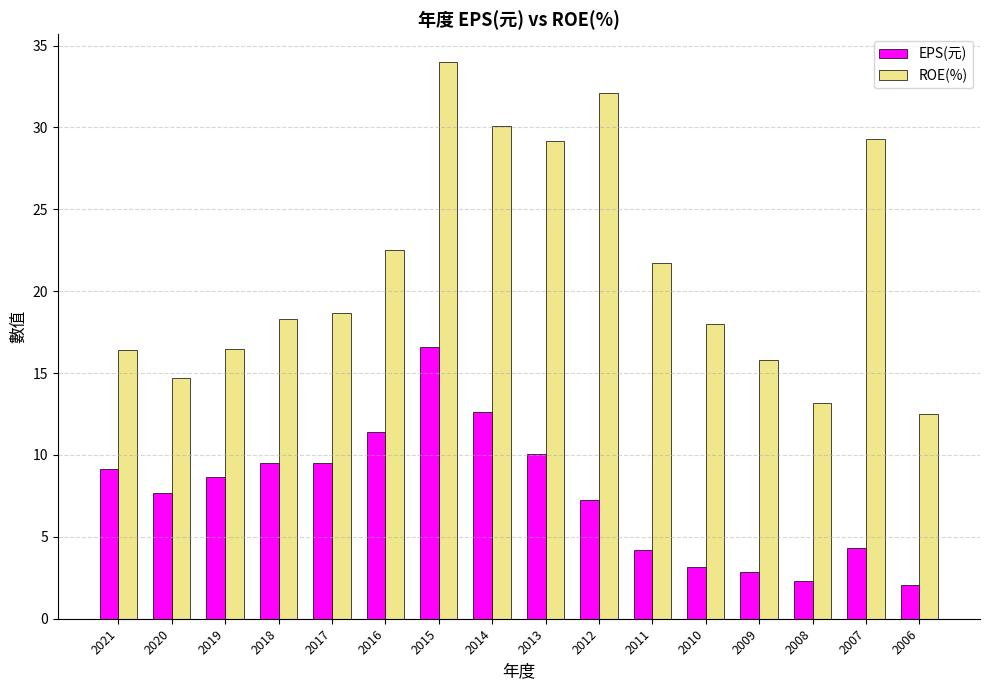

Which series changed the most between 2011 and 2009?

ROE(%)